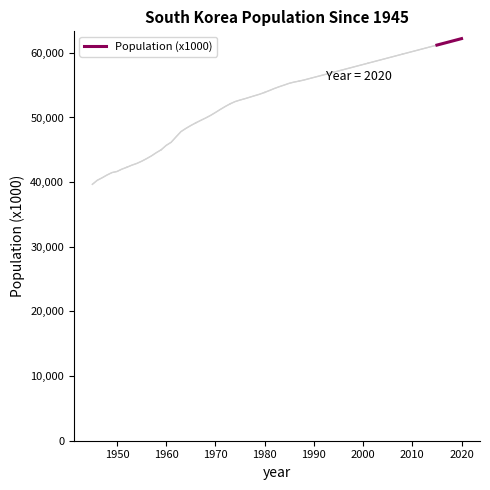

What is the maximum value for Population (x1000)?

62200